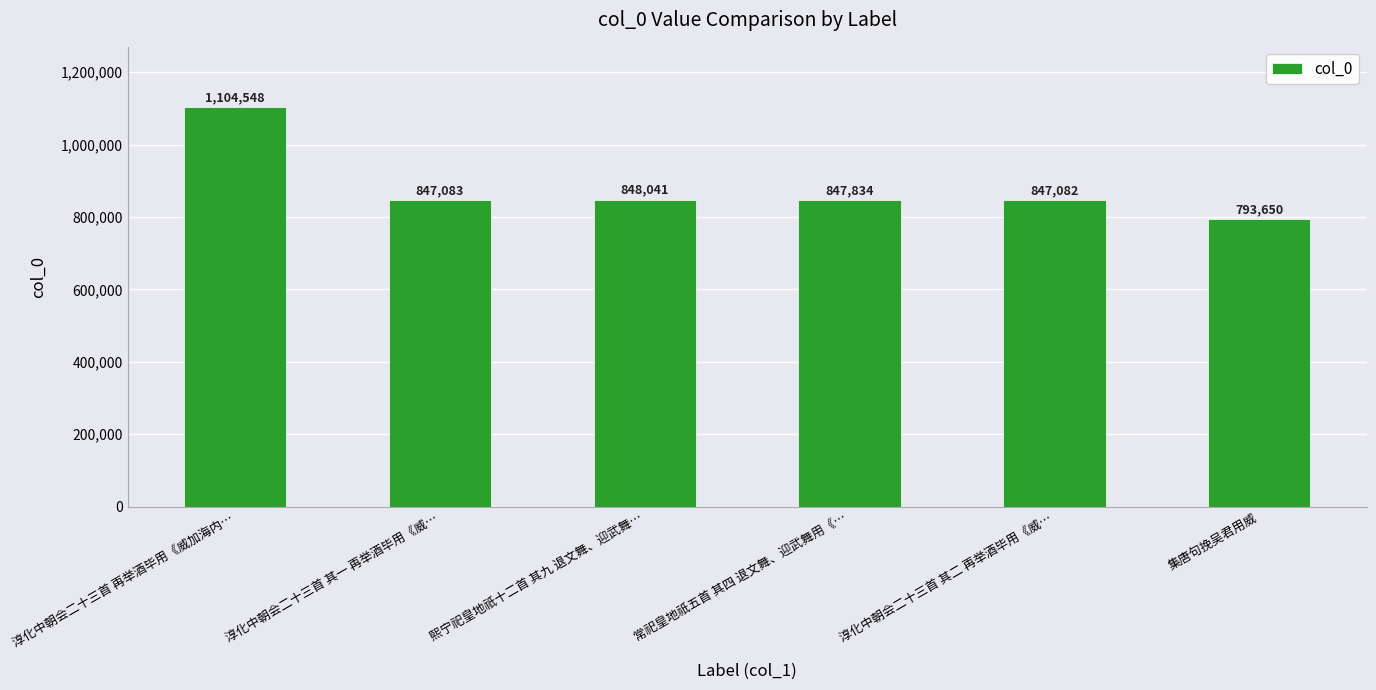

Reading left to right, what are all the values shown in this chart?

1104548	847083	848041	847834	847082	793650